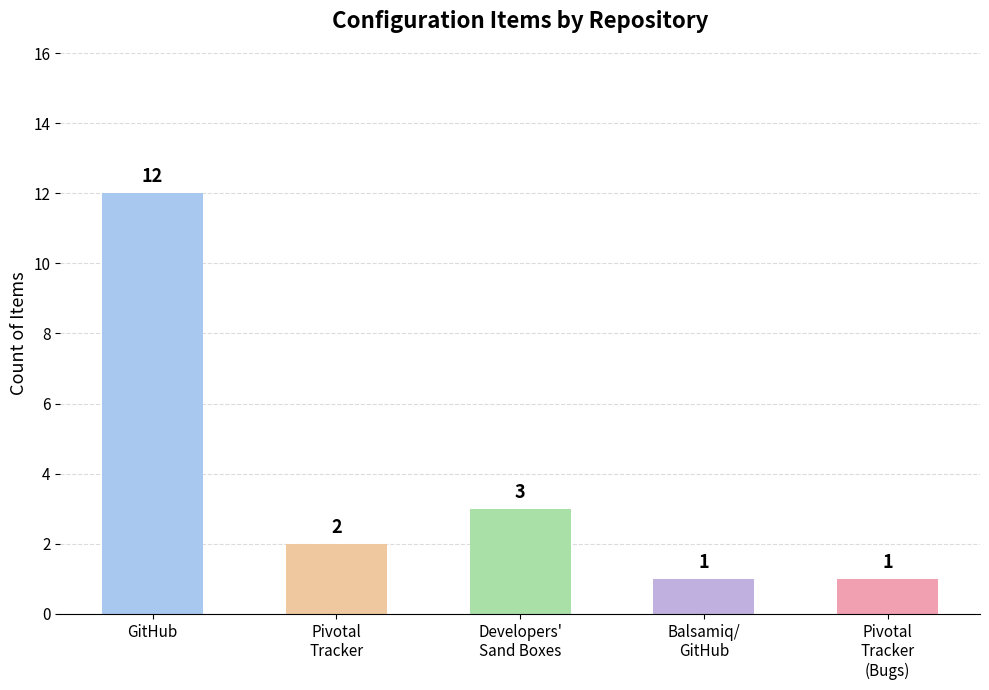

Where does the data first go above 2?

GitHub